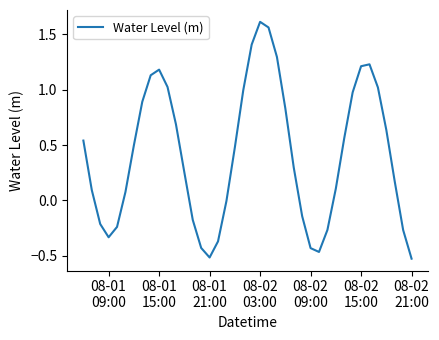

What is the difference between the maximum and minimum values?

2.1